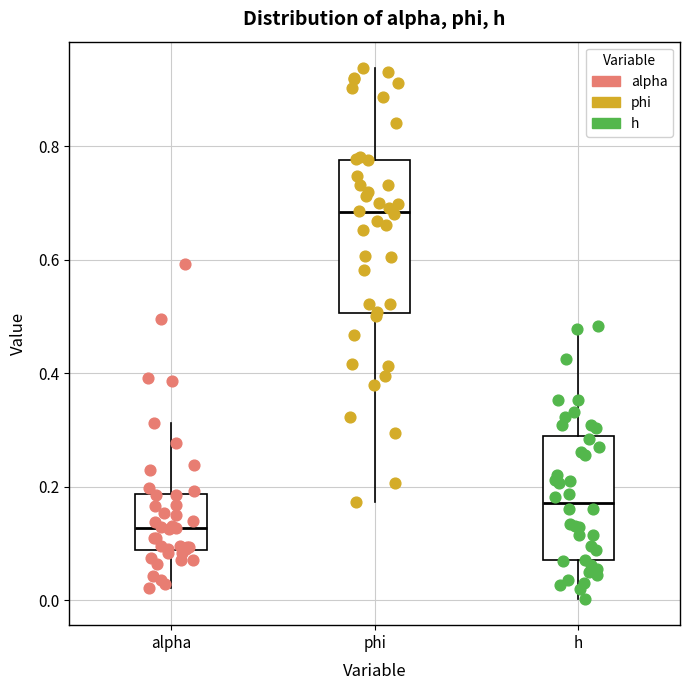

Where does the median line of the box for alpha sit on the y-axis? The values are not printed on the chart, so give them approximately, as read against the axis.

0.12